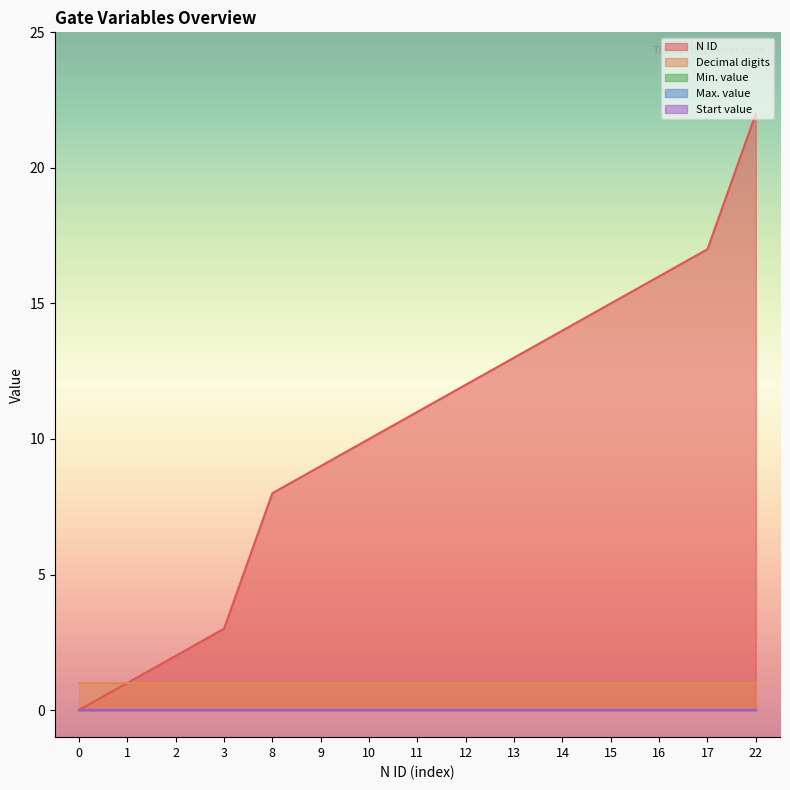

Rank the categories by N ID value from lowest to highest.

0, 1, 2, 3, 8, 9, 10, 11, 12, 13, 14, 15, 16, 17, 22